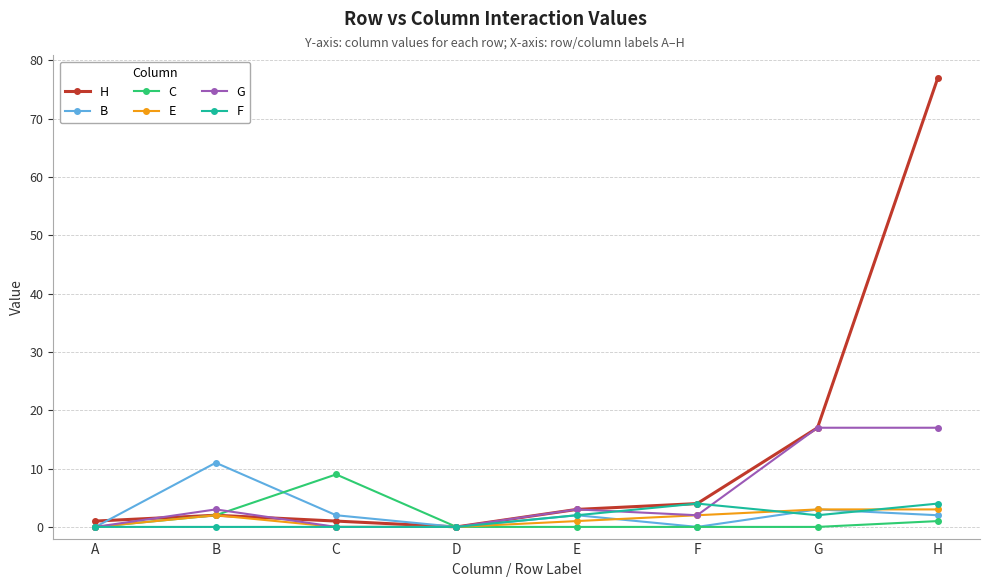

What are all the series names shown in the legend?

H, B, C, E, G, F